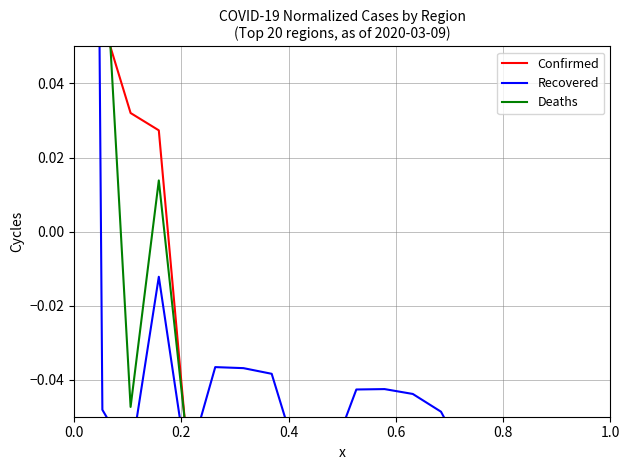

What are all the series names shown in the legend?

Confirmed, Recovered, Deaths